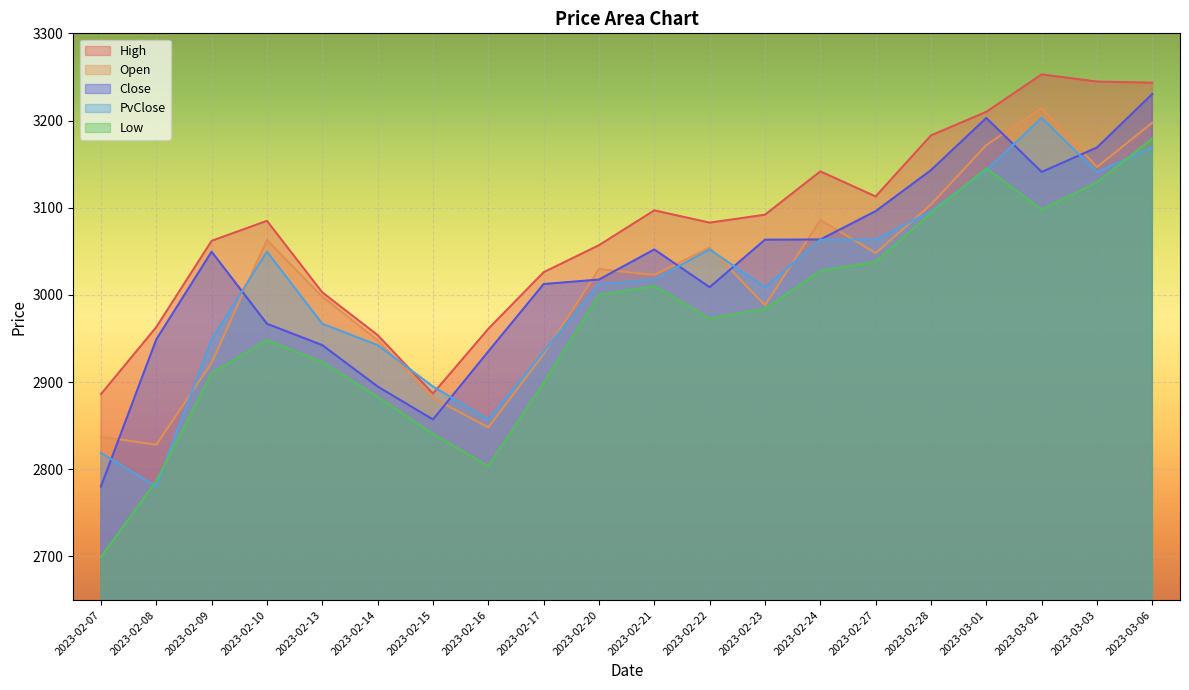

What is the greatest value displayed?

3252.9